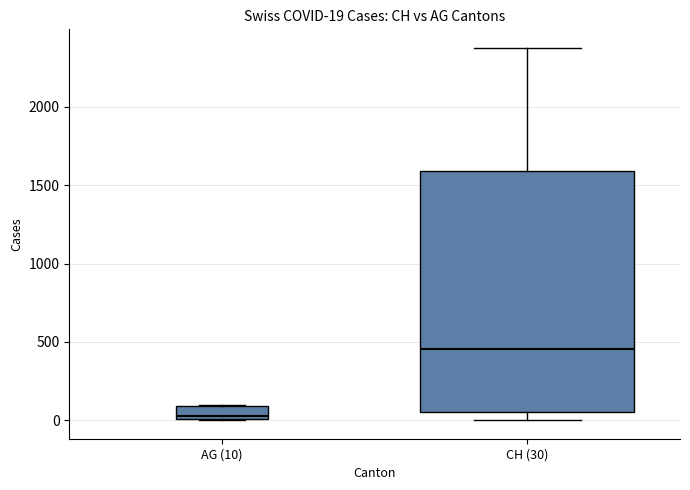

Which box is the tallest, from its lower edge to its upper edge?

CH (30)